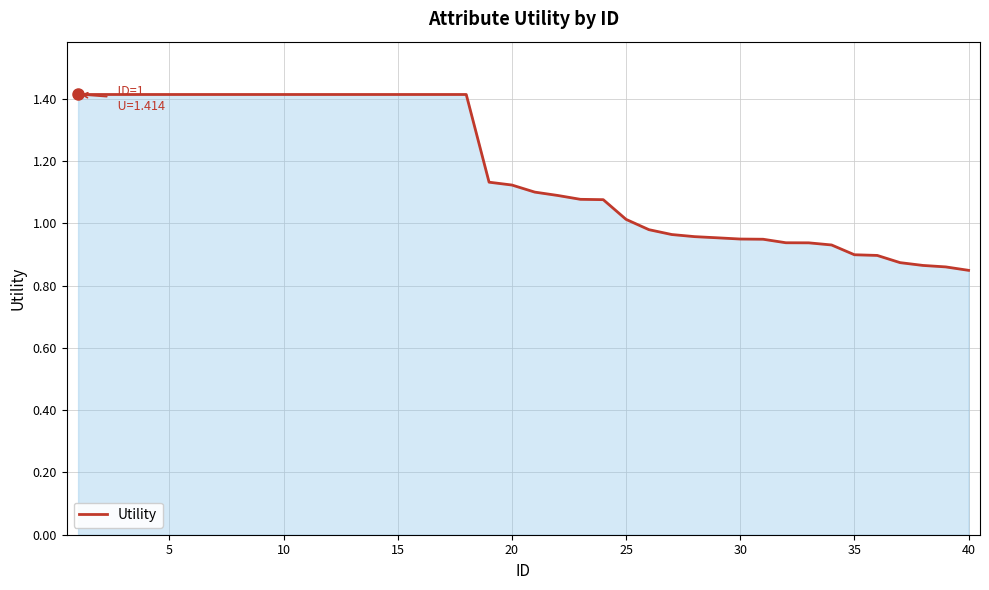

What is the maximum value shown in the chart?

1.4